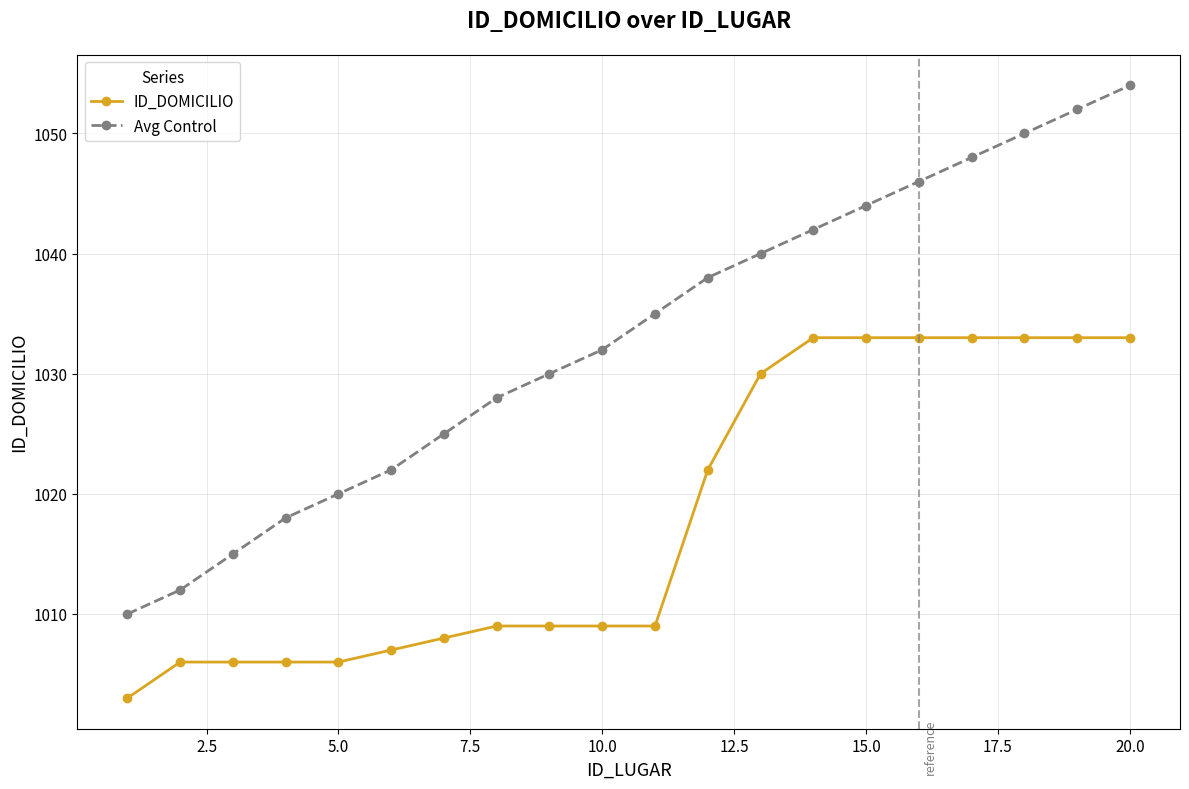

True or false: Avg Control and ID_DOMICILIO cross at least once.

False